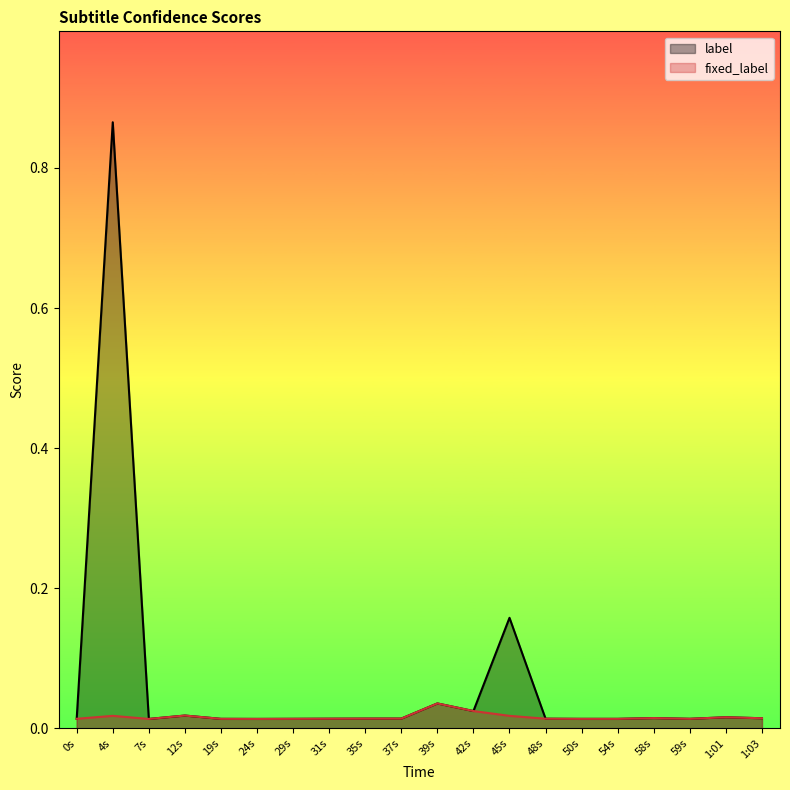

True or false: fixed_label and label intersect in this chart.

False